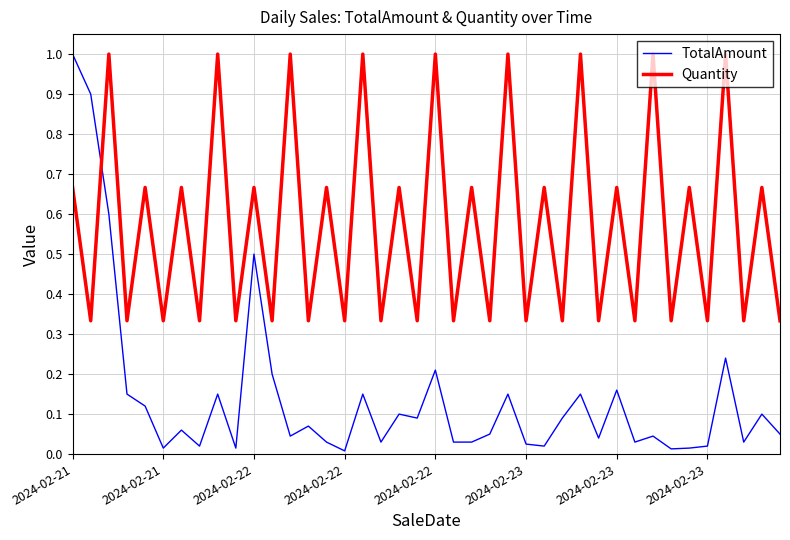

Is this an area chart (filled region under the line)?

No